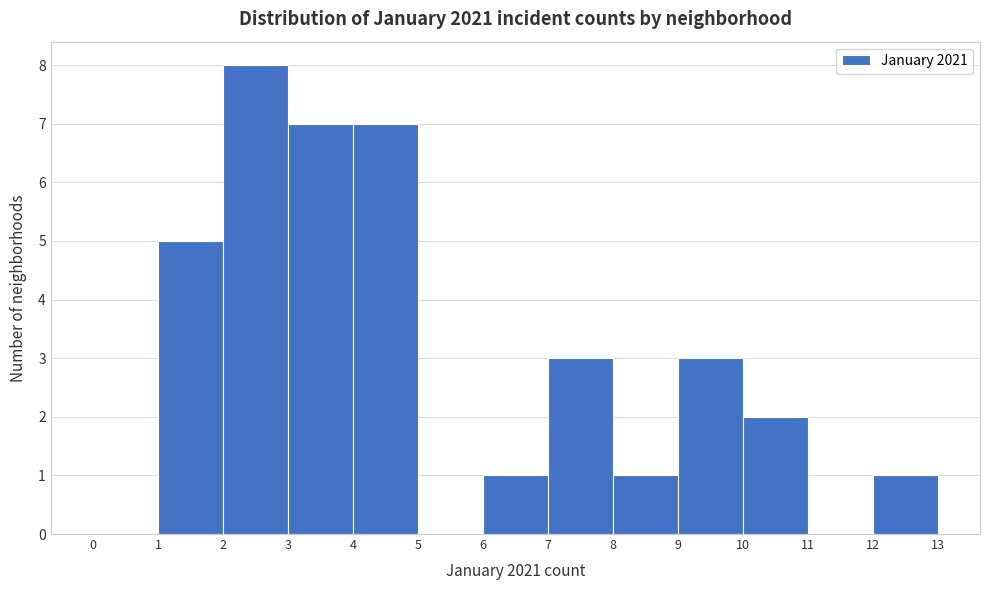

Reading left to right, list every bar in this chart as the range it spans on the x-axis followed by its height. The values are not printed on the chart, so give them approximately, as read against the axis.

0 to 1: 0
1 to 2: 5
2 to 3: 8
3 to 4: 7
4 to 5: 7
5 to 6: 0
6 to 7: 1
7 to 8: 3
8 to 9: 1
9 to 10: 3
10 to 11: 2
11 to 12: 0
12 to 13: 1